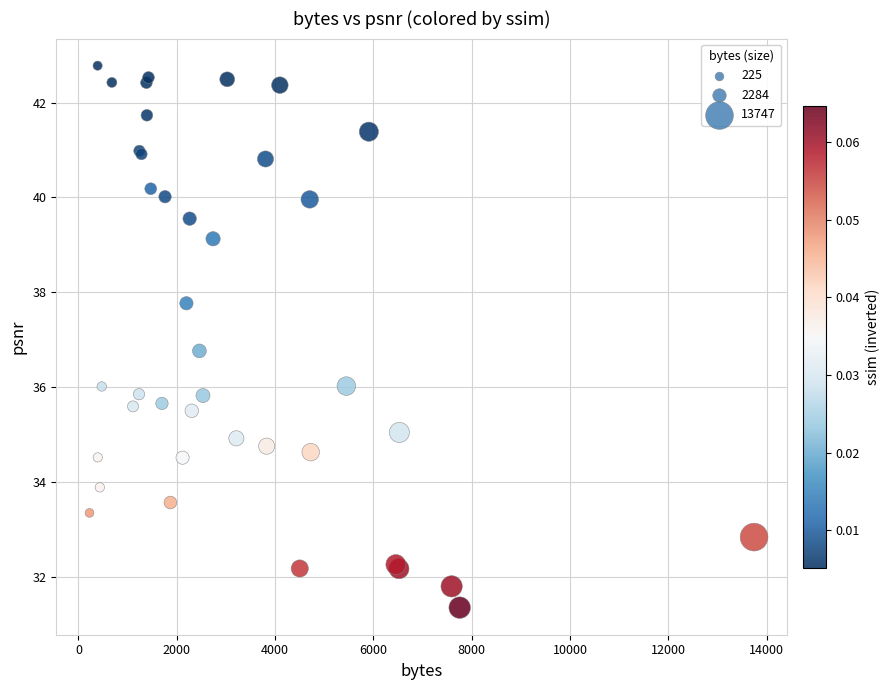

What Y value in the scatter plot is closest to 37?

36.8